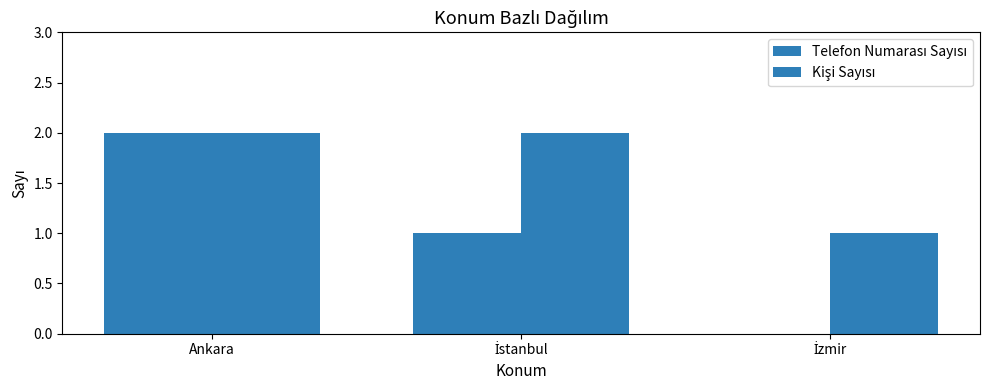

What is the value of the Kişi Sayısı bar at the 1st from the left?

2